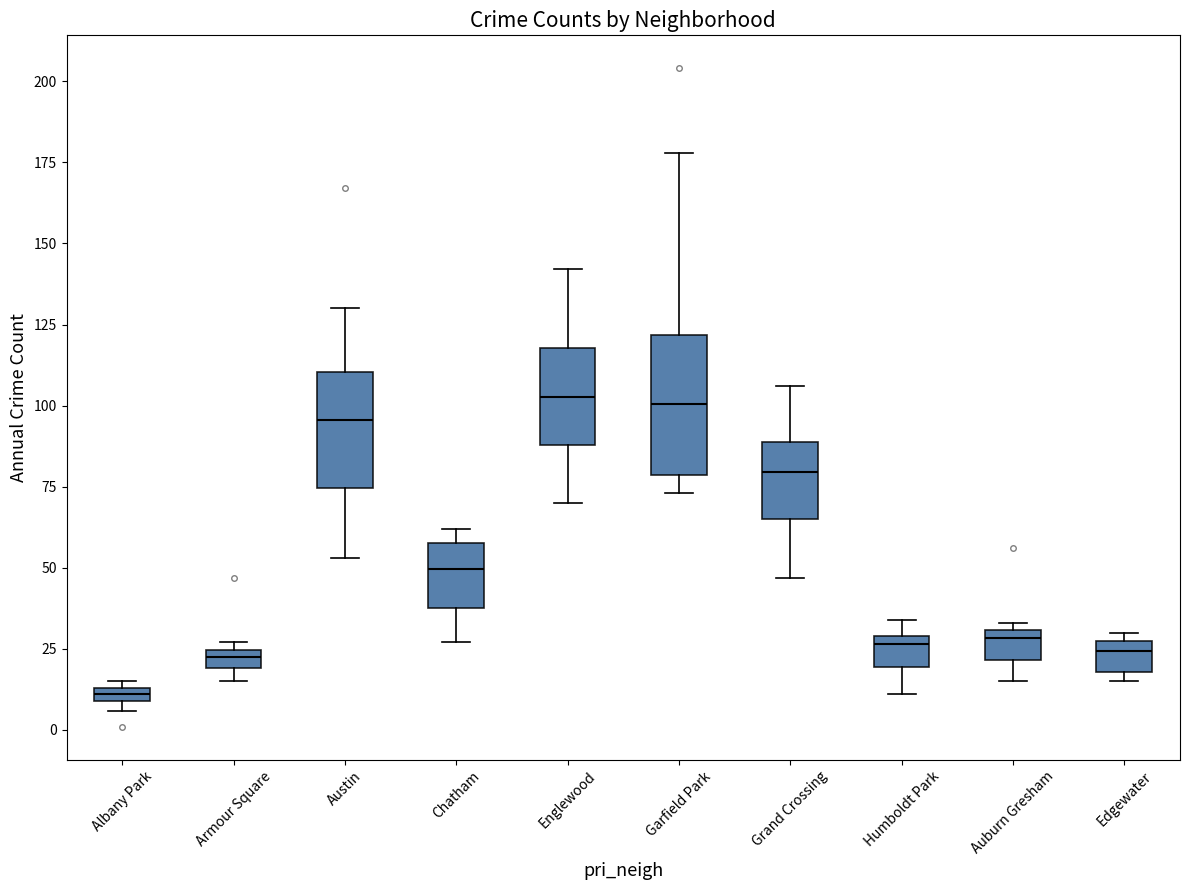

Which box is the tallest, from its lower edge to its upper edge?

Garfield Park